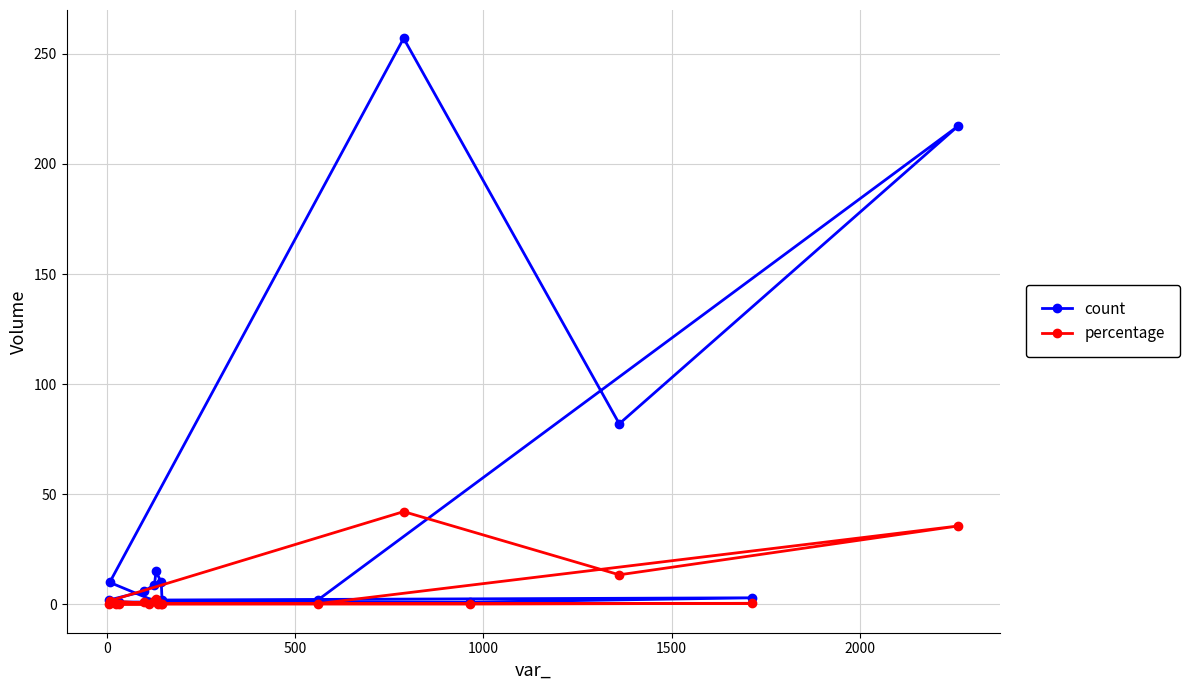

List the series in order of their overall mean, lowest first.

percentage, count